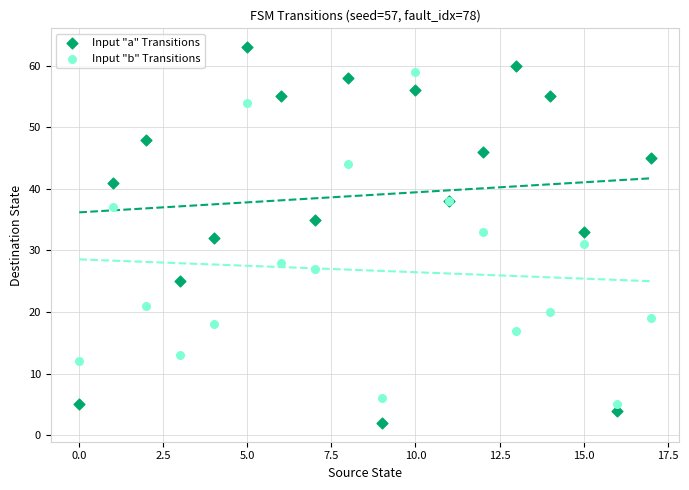

Which series contains the highest Y value?

Input "a" Transitions